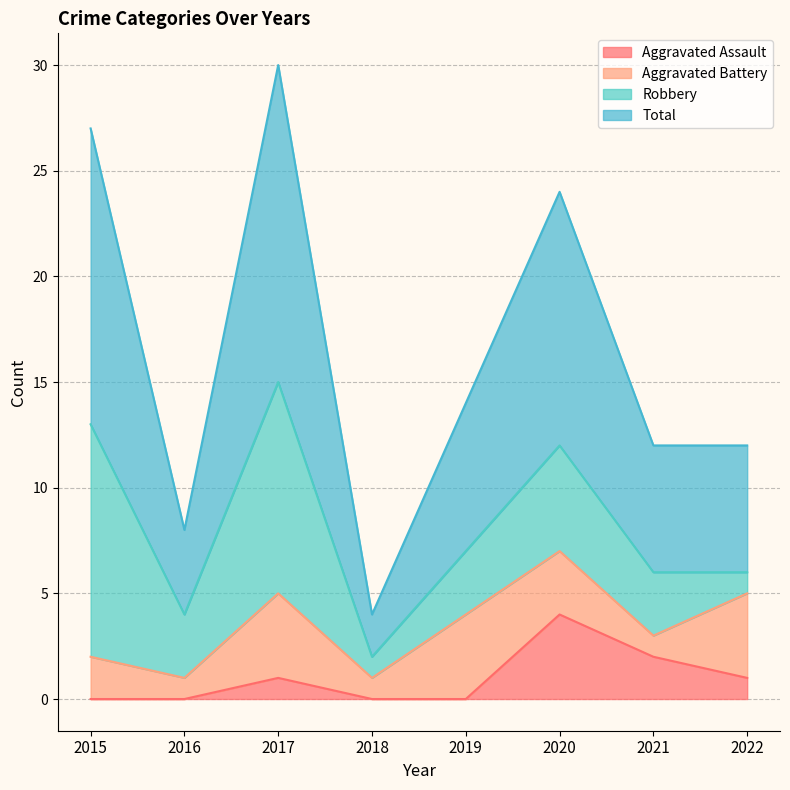

What is the difference between the maximum and minimum values in the Aggravated Assault series?

4